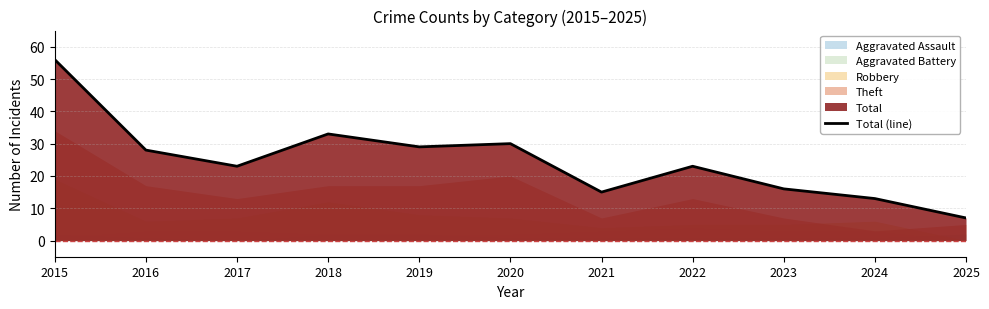

True or false: the data has more than 0 interior local peaks.

True